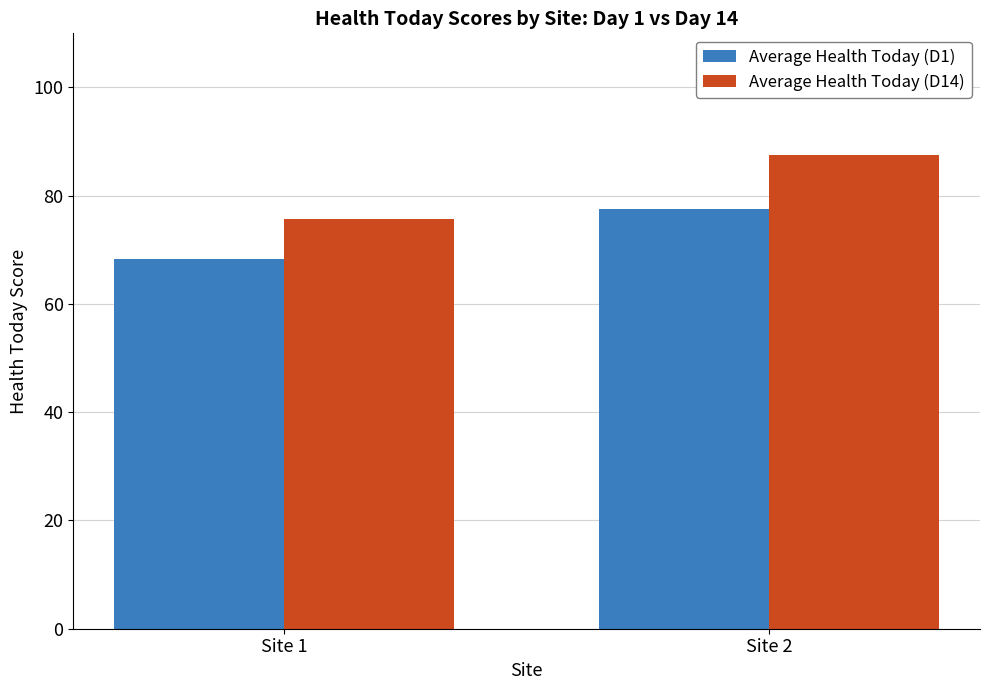

Where does the Average Health Today (D1) series first go above 77?

Site 2